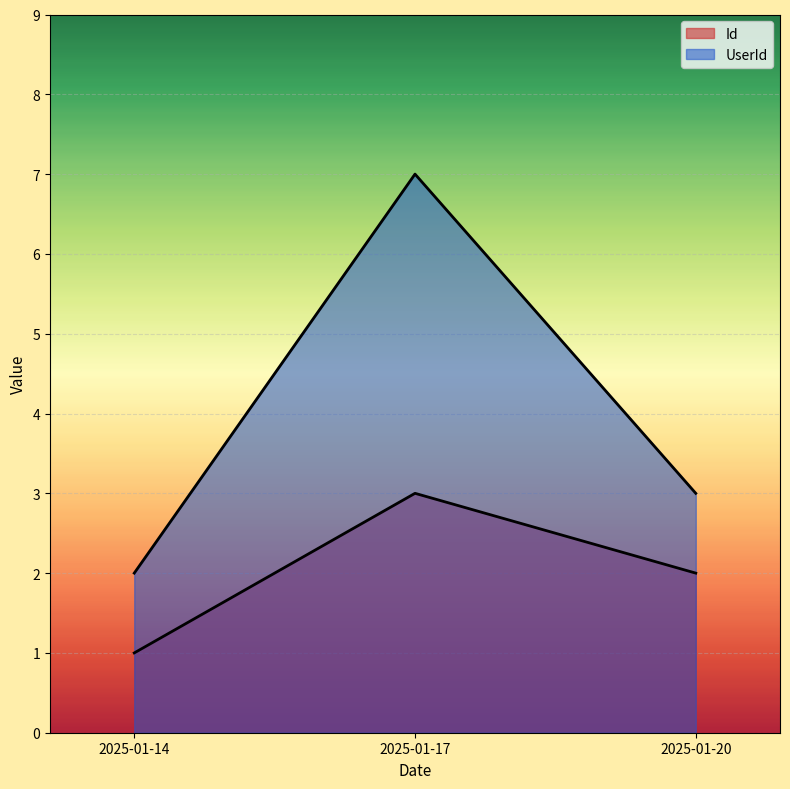

Reading right to left, transcribe all the data shown in this chart.

Id: 2025-01-20=2	2025-01-17=3	2025-01-14=1
UserId: 2025-01-20=3	2025-01-17=7	2025-01-14=2